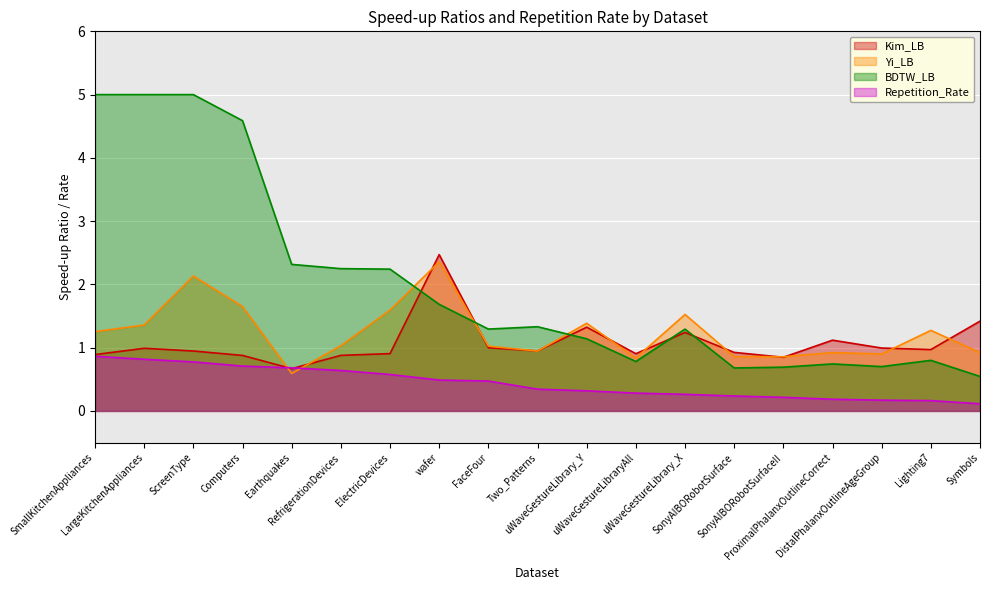

Which category has the highest value across all series?

wafer